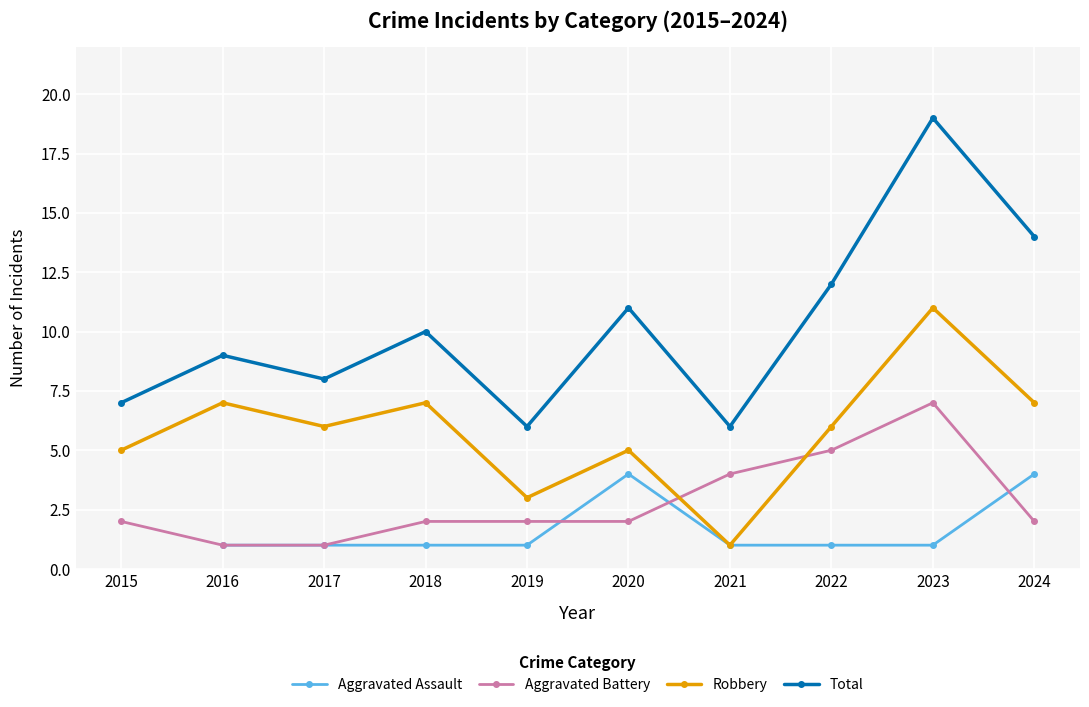

Which series has the widest spread of values?

Total